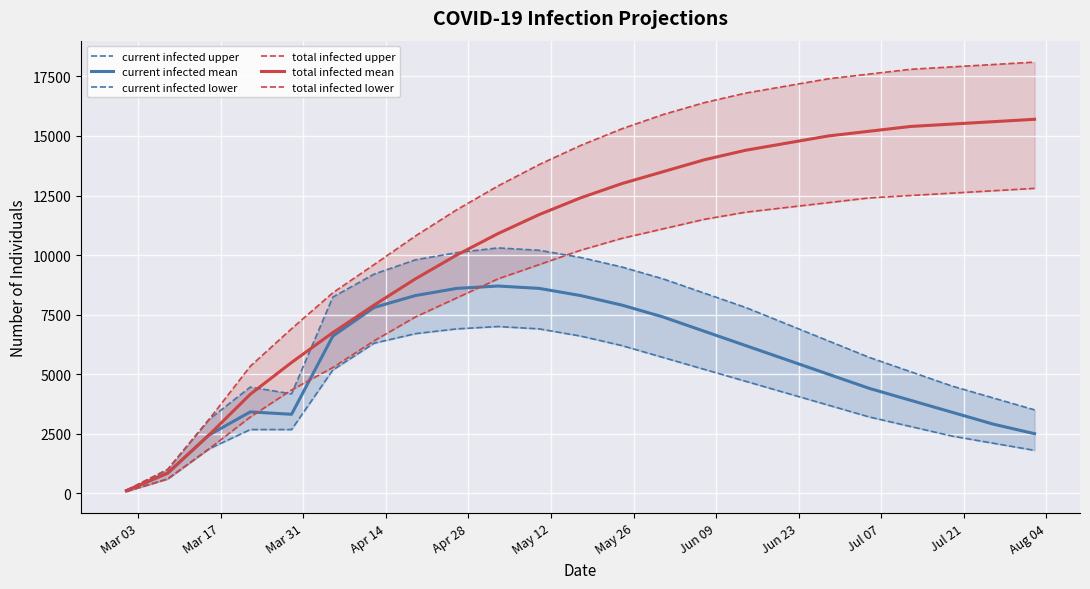

True or false: total infected upper and total infected lower cross at least once.

False